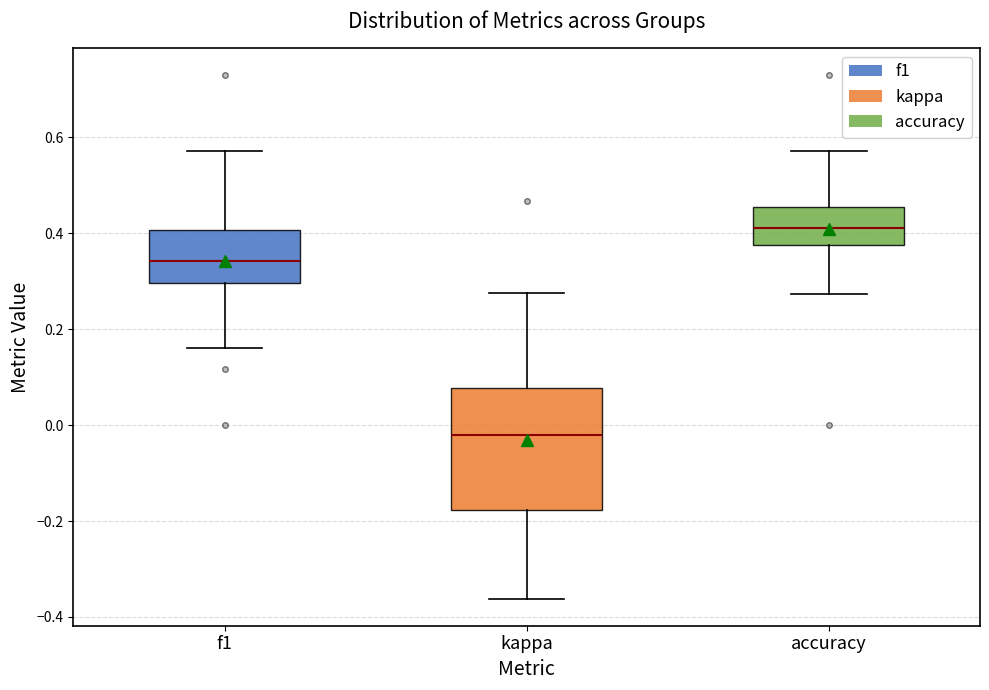

Reading left to right, transcribe this box plot: for each box, give where its median line is, the range the box spans, and where its two whiskers end, as read against the y-axis. The values are not printed on the chart, so give them approximately, as read against the axis.

f1: median 0.34, box 0.30 to 0.40, whiskers 0.16 to 0.58
kappa: median -0.02, box -0.18 to 0.08, whiskers -0.36 to 0.28
accuracy: median 0.42, box 0.38 to 0.46, whiskers 0.28 to 0.58